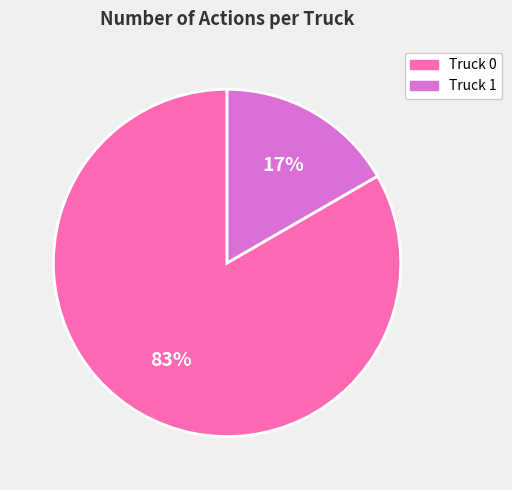

True or false: Truck 0 accounts for 95% of the total.

False